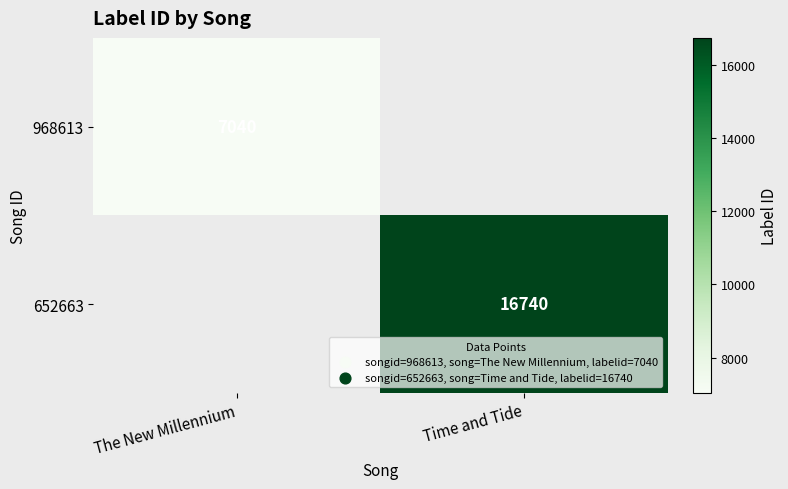

Is the value of 652663 at Time and Tide greater than the value of 968613 at The New Millennium?

Yes